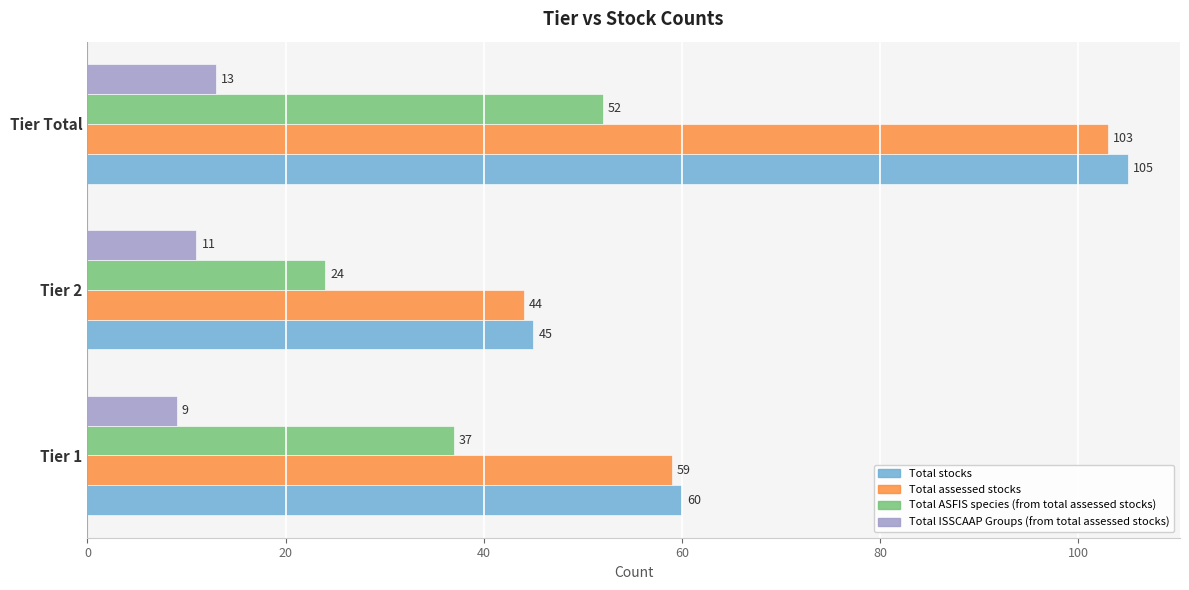

Rank the categories by Total assessed stocks value from lowest to highest.

Tier 2, Tier 1, Tier Total